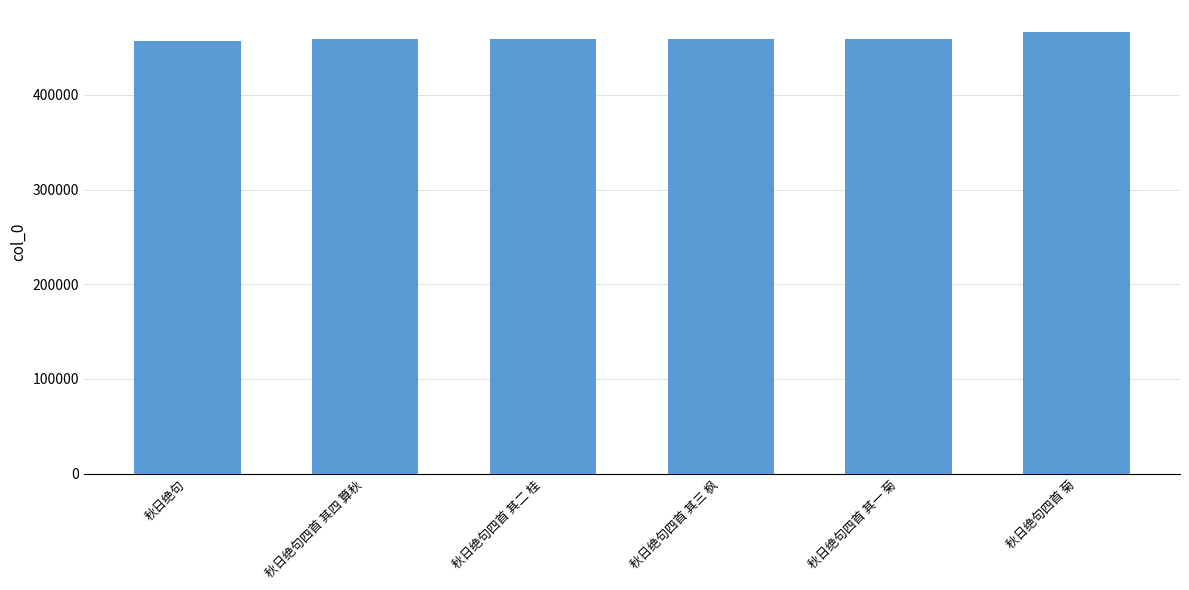

True or false: the data shows 458790 at 秋日绝句四首 其三 枫.

True